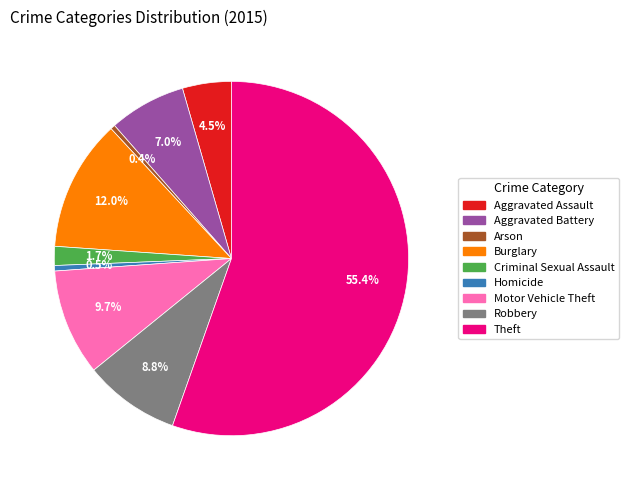

To the nearest percent, what is the difference between the largest and smallest slice percentages?

55%